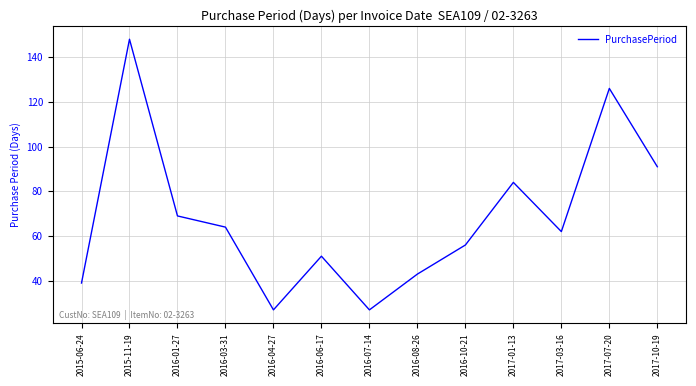

Does the chart display data point markers on the line(s)?

No